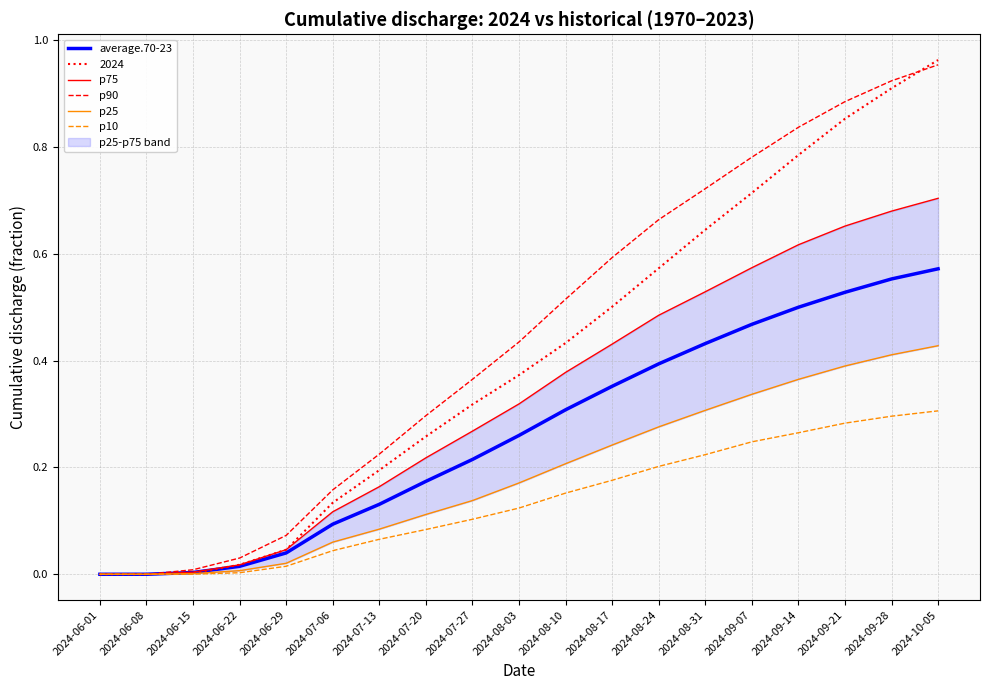

Is the value of p90 at 2024-06-29 greater than the value of p10 at 2024-08-24?

No